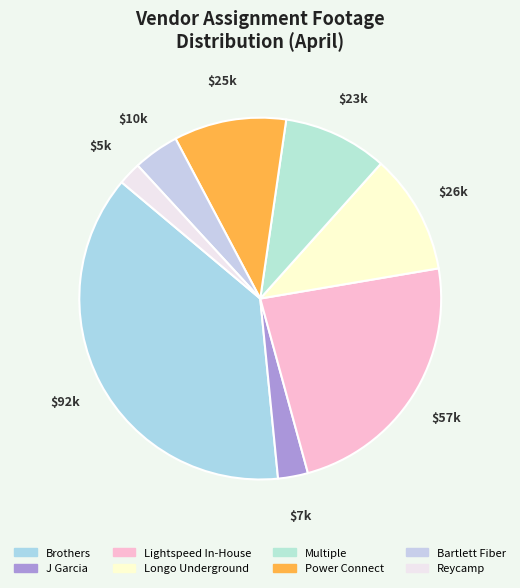

To the nearest percent, what is the combined percentage of Power Connect and Brothers?

48%